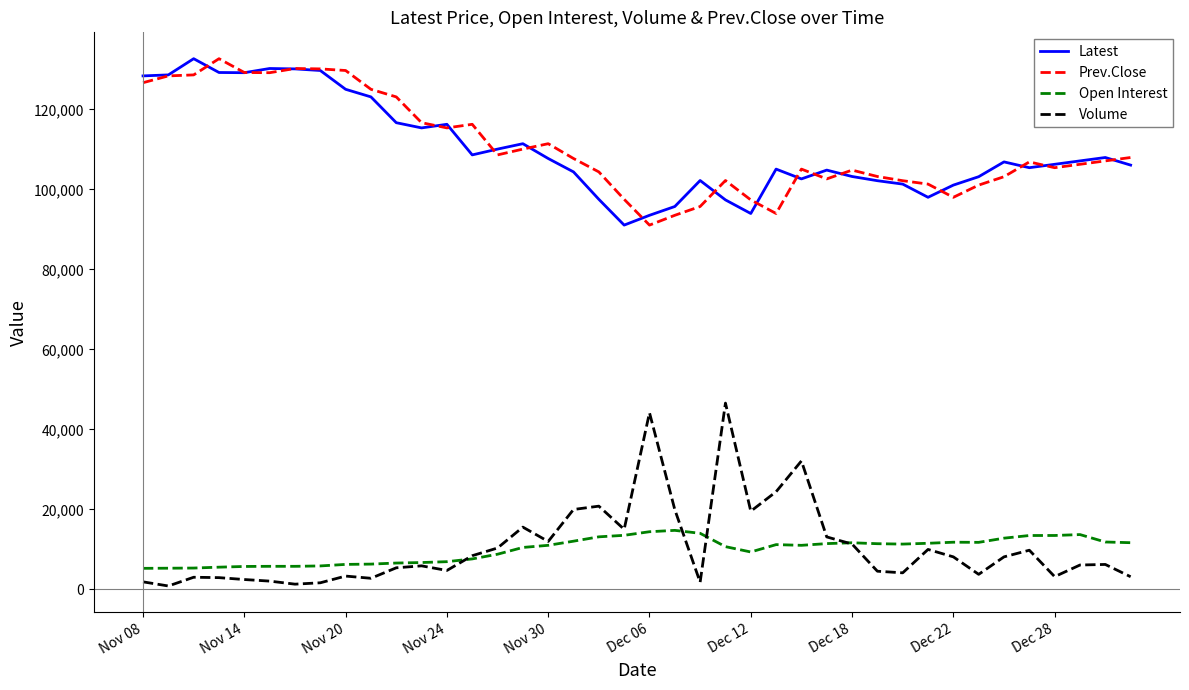

Is this an area chart (filled region under the line)?

No